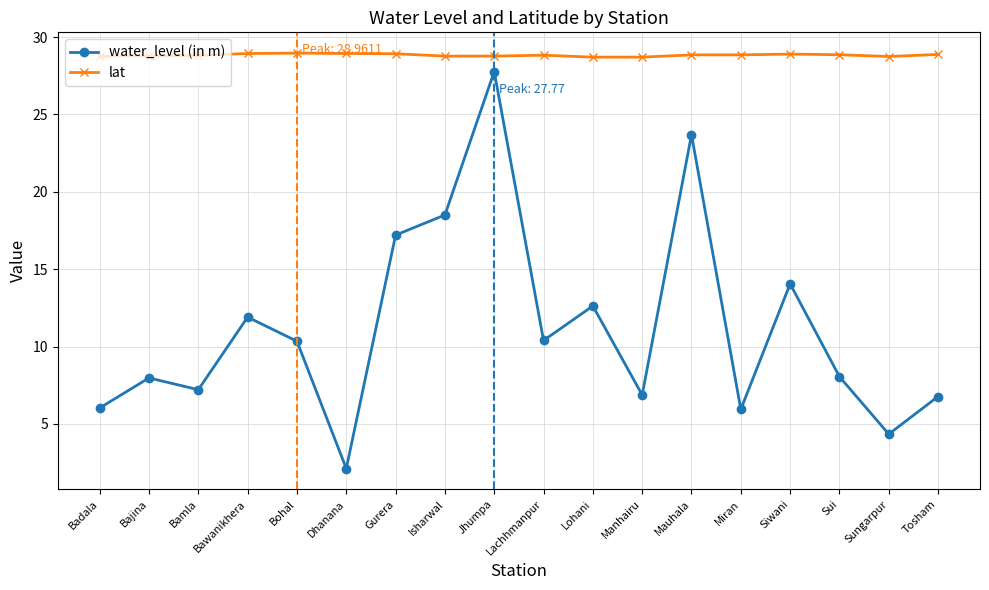

What is the highest value of the water_level (in m) series?

27.8